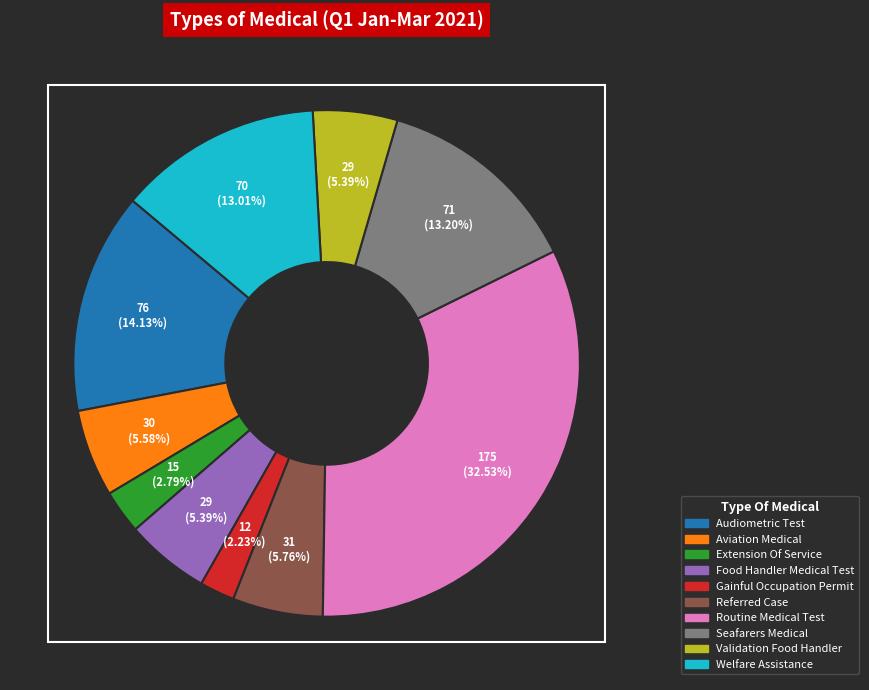

To the nearest percent, what is the difference between the largest and smallest slice percentages?

30%